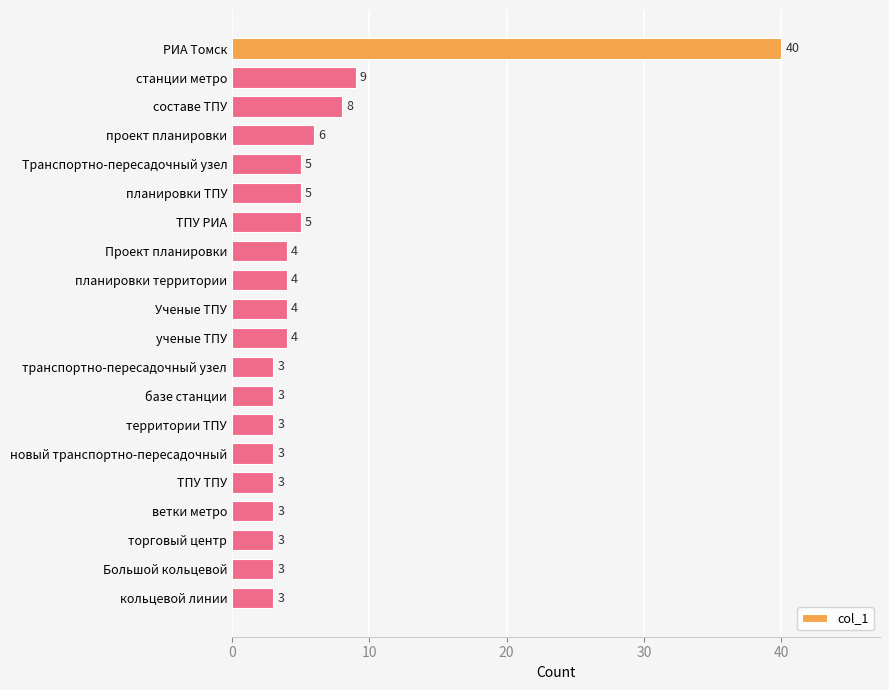

What position from the bottom is РИА Томск?

20